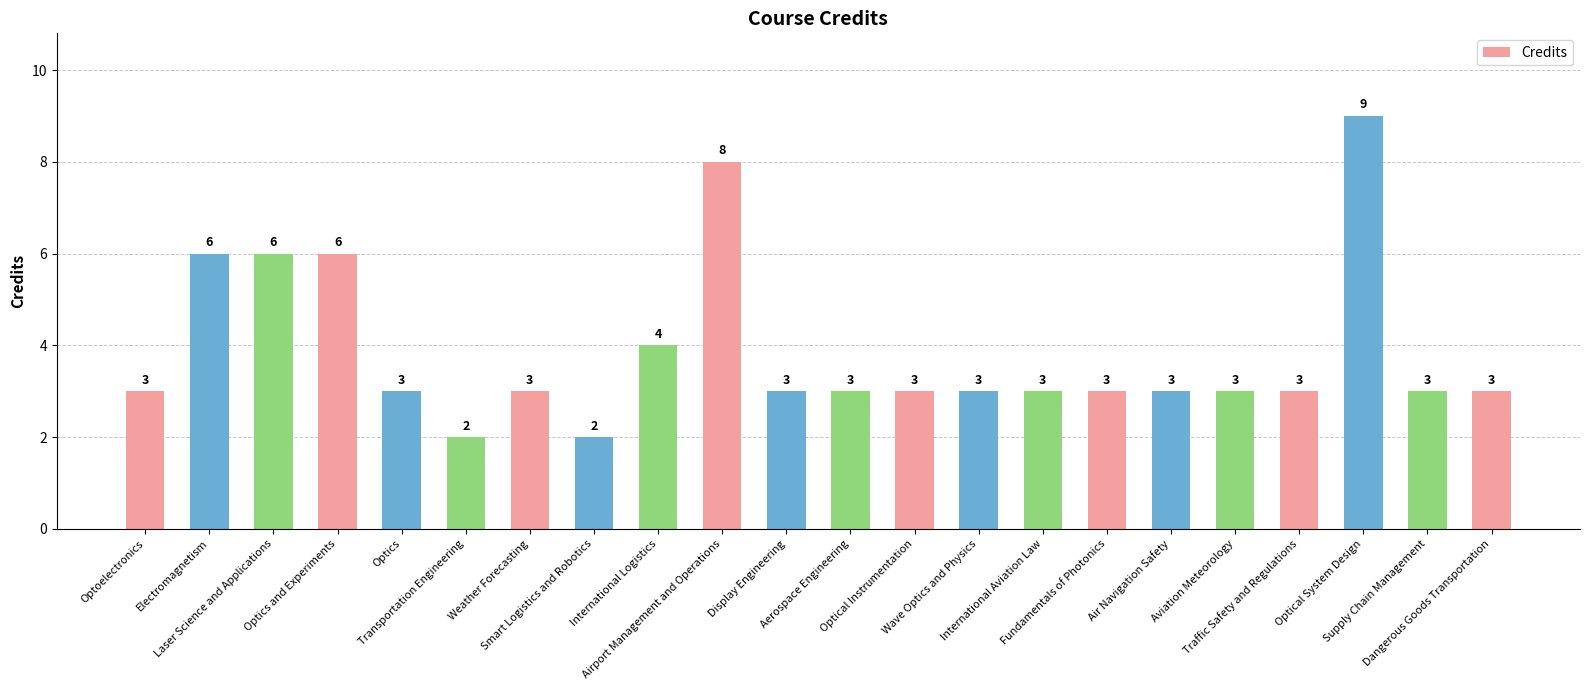

At which category does the chart reach its peak across all series?

Optical System Design